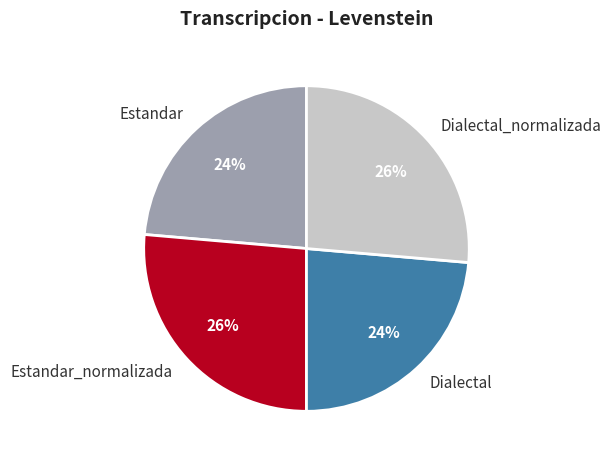

The Dialectal_normalizada slice represents 26% of the pie. True or false?

True